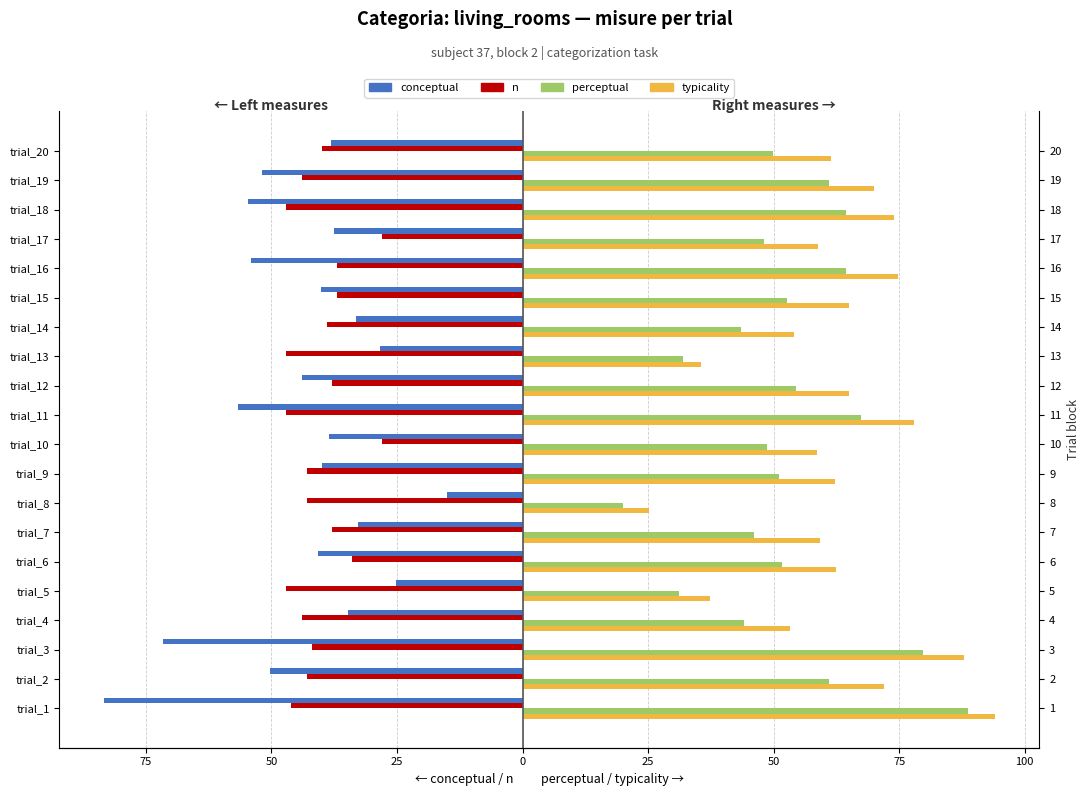

What is the total value across all series at trial_19?

35.1